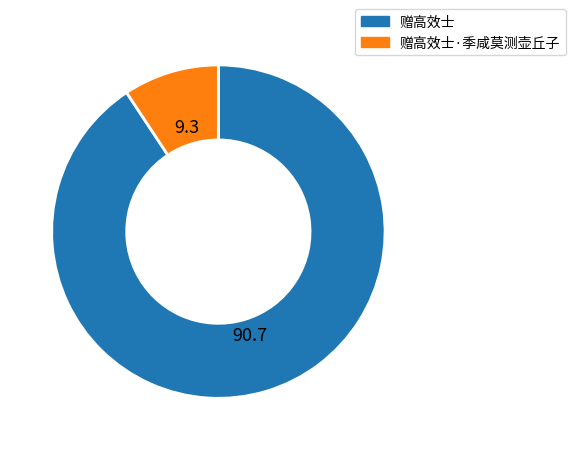

Does 赠高效士 represent more than half of the total?

Yes